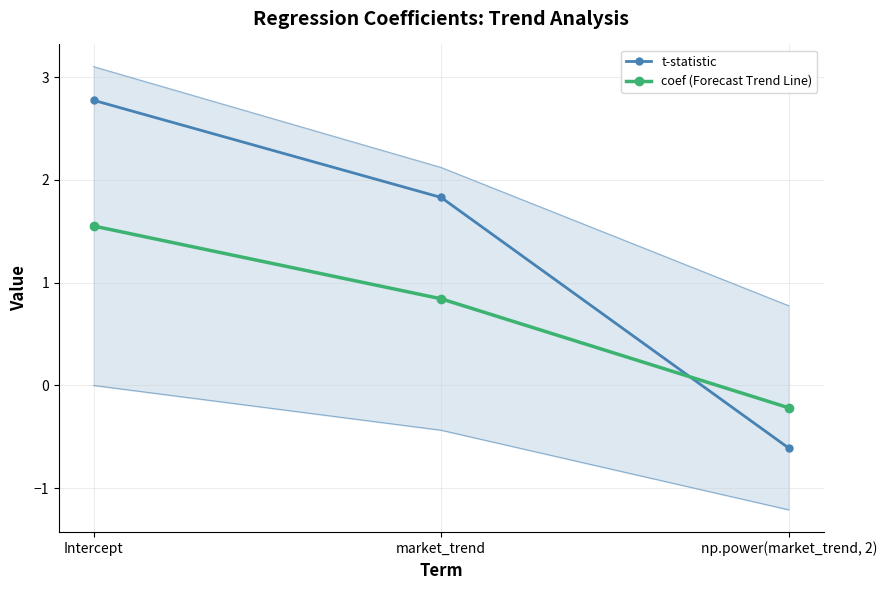

Between market_trend and np.power(market_trend, 2), which series saw the biggest shift?

t-statistic